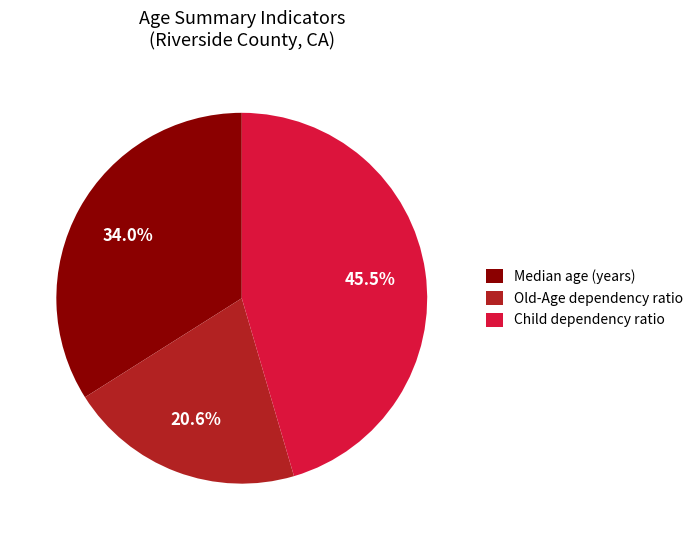

Between Old-Age dependency ratio and Child dependency ratio, which is larger?

Child dependency ratio